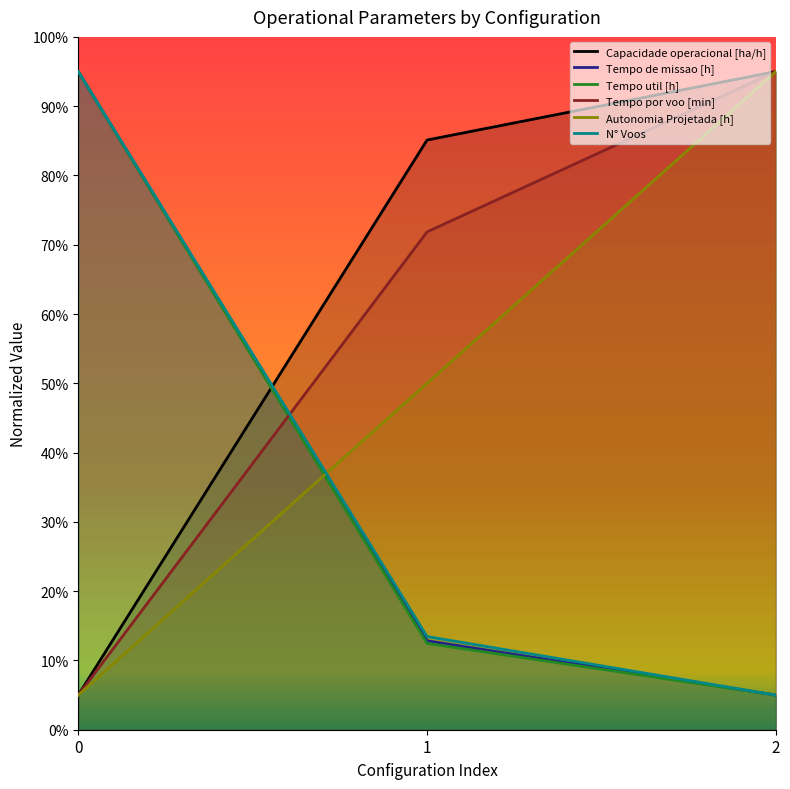

Between 0 and 2, which is larger?

2